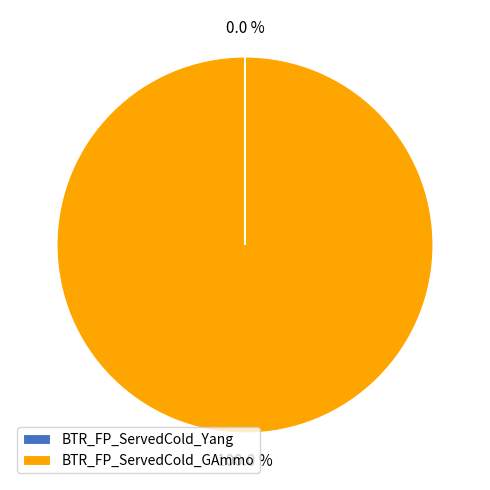

What is the largest slice in the pie chart?

BTR_FP_ServedCold_GAmmo